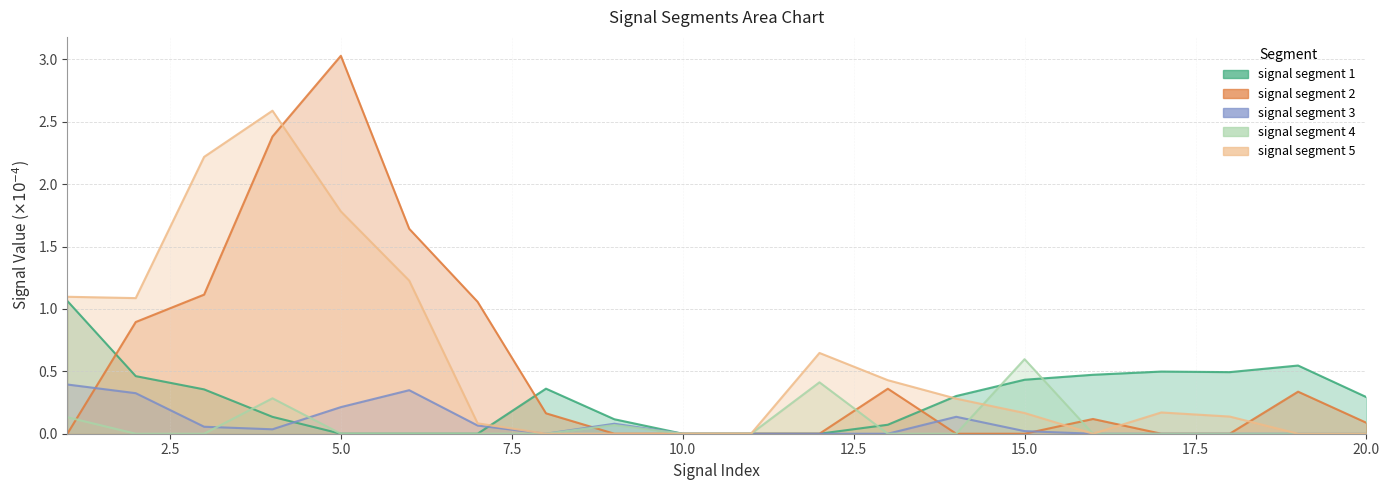

Between 1 and 16, which is larger?

1